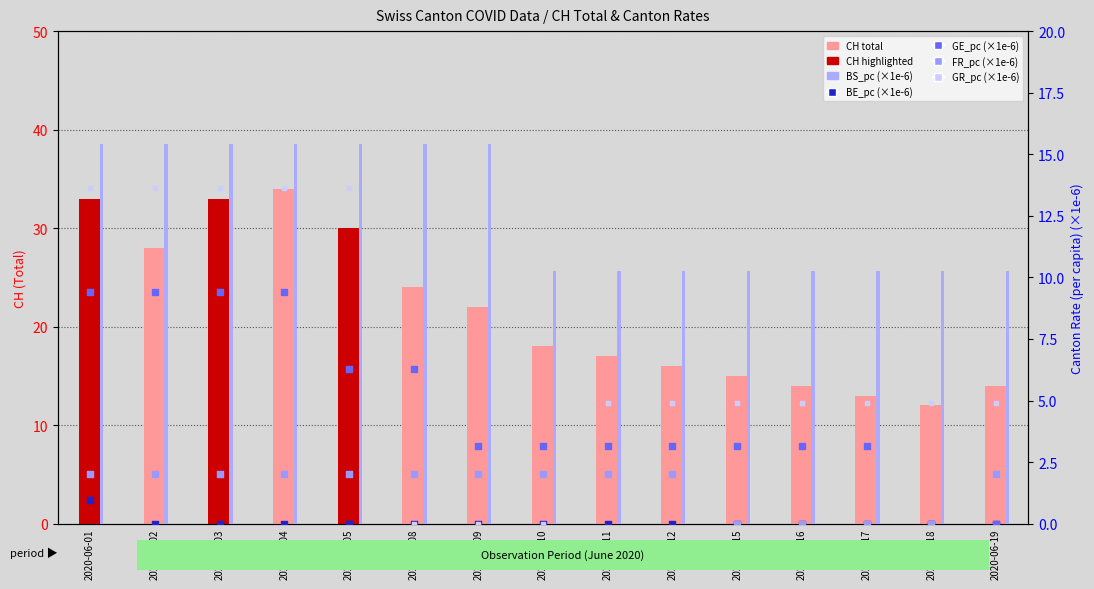

Is the value of GR_pc (×1e-6) at 2020-06-05 greater than the value of BE_pc (×1e-6) at 2020-06-15?

Yes